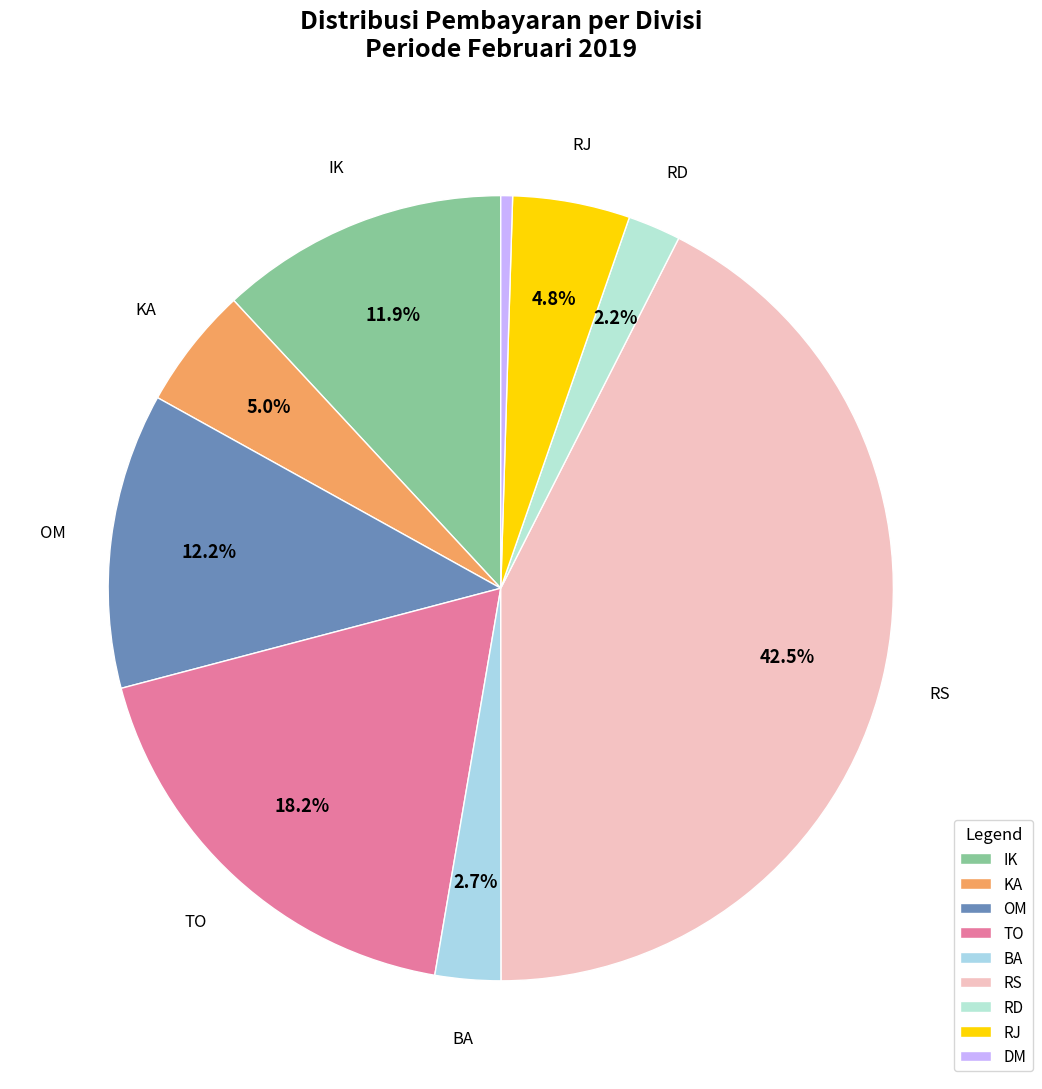

Is it true that KA is 5% of the pie?

True